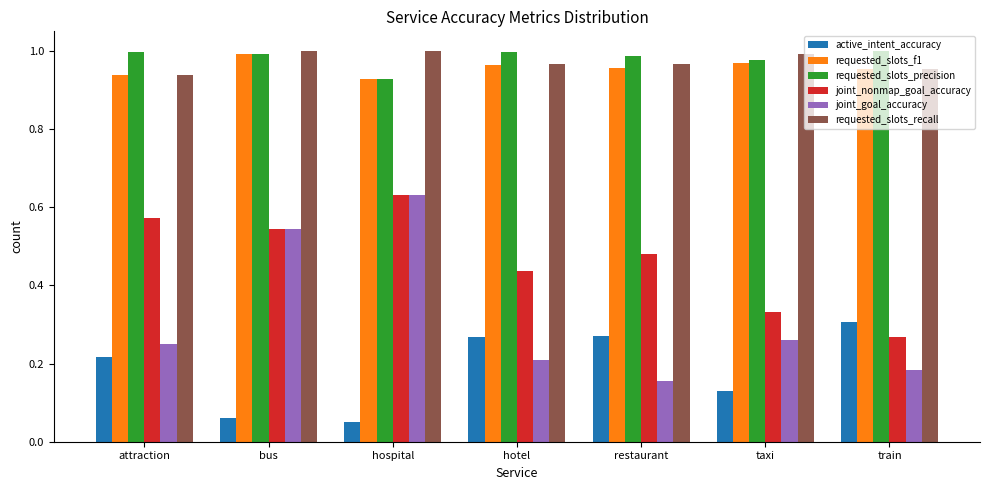

What is the sum of all requested_slots_recall values?

6.8